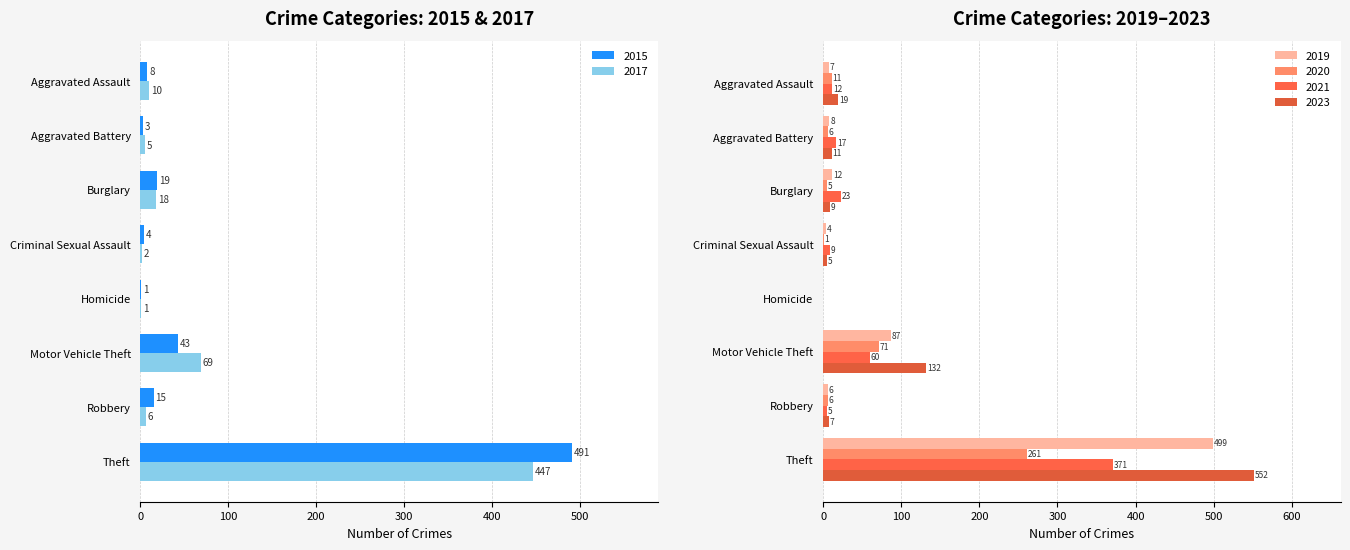

How many groups of bars are there?

8